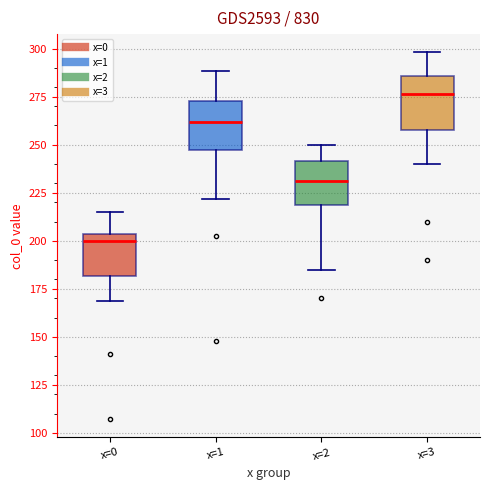

Which box has the lowest median line?

x=0